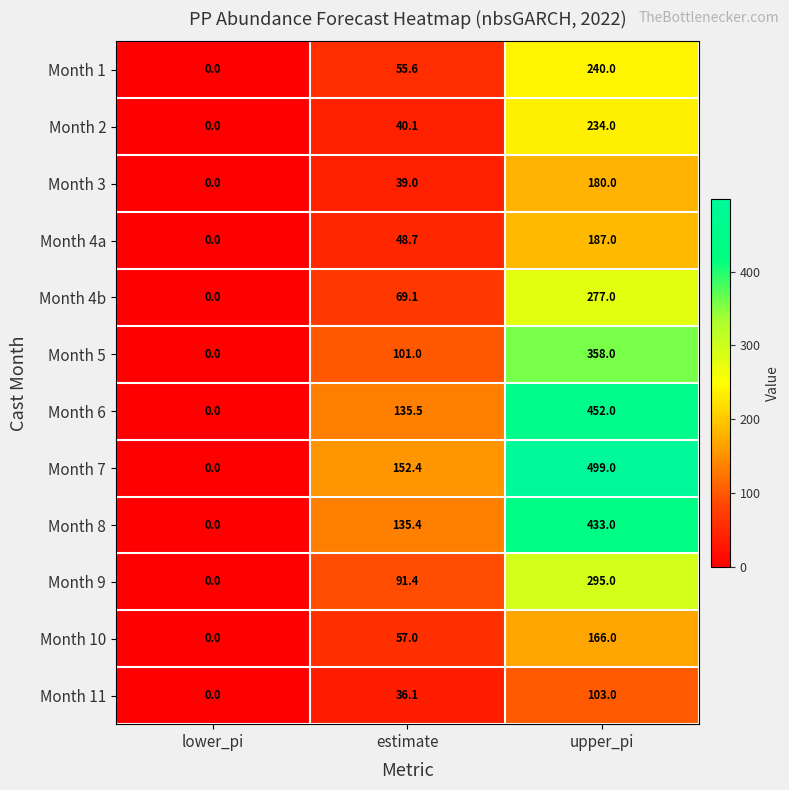

Which label corresponds to the largest value in the chart?

upper_pi